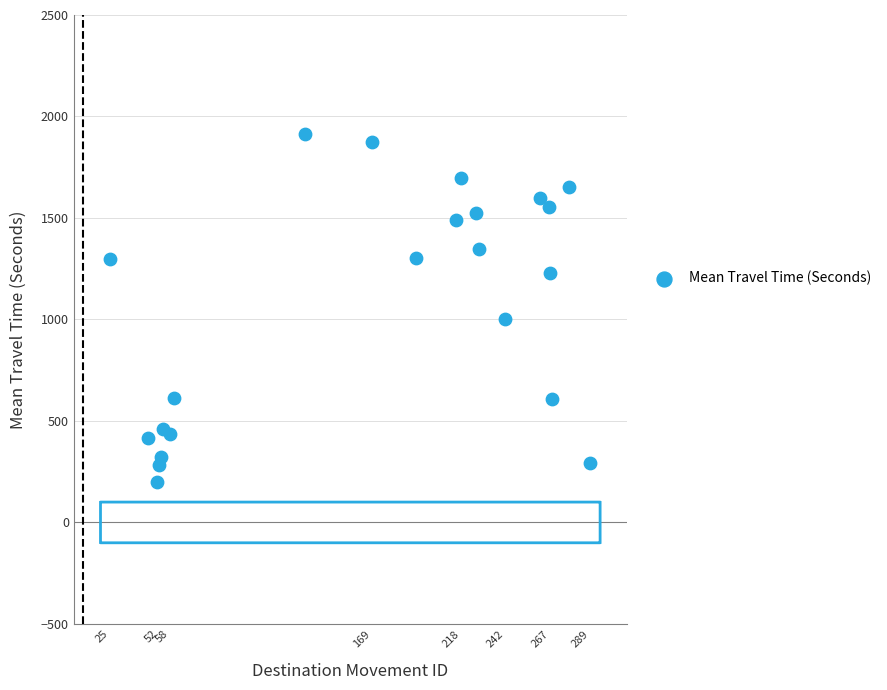

What Y value in the scatter plot is closest to 1057?

1002